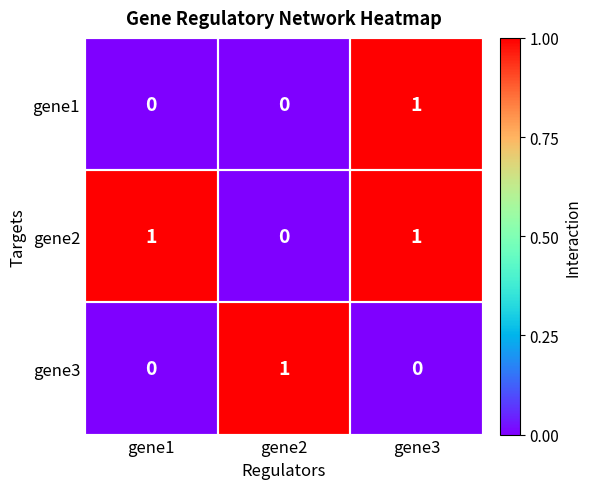

At which label does gene1 reach its peak?

gene3